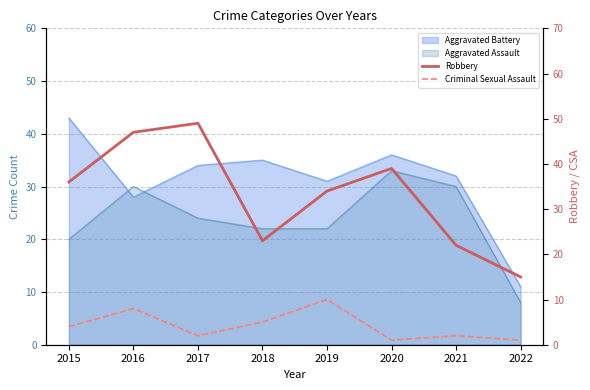

At which category does Criminal Sexual Assault reach its first local peak?

2016